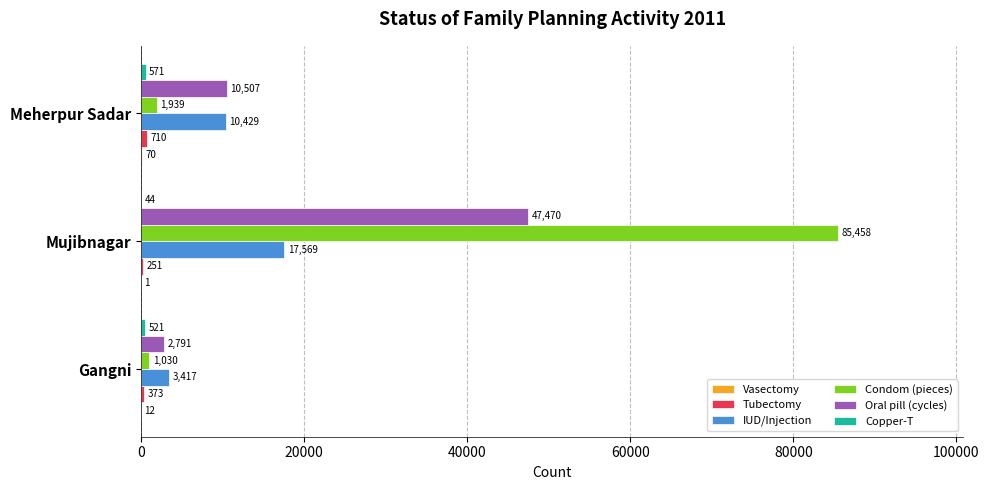

The value of Oral pill (cycles) at Meherpur Sadar is 18745. True or false?

False